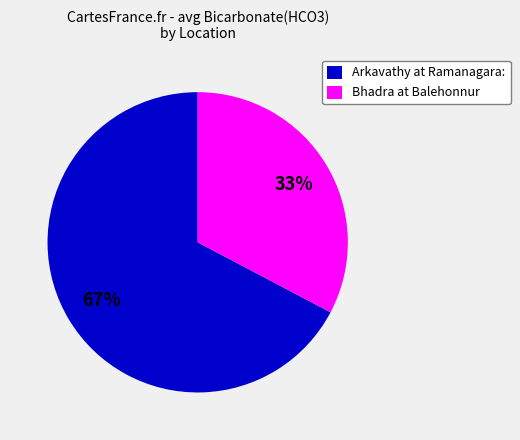

Which slice is the largest?

Arkavathy at Ramanagara: